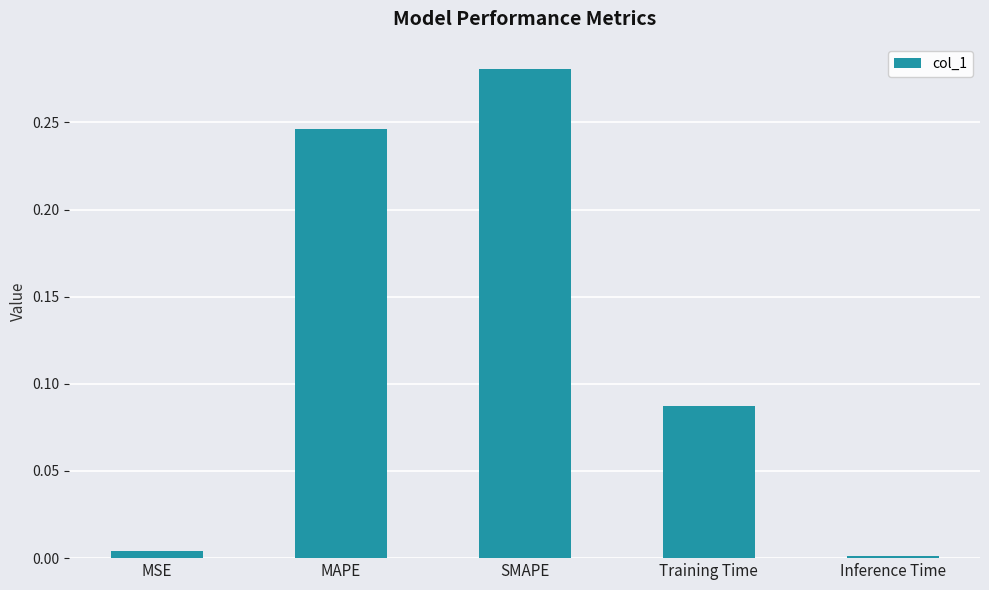

What is the sum of all values?

0.6